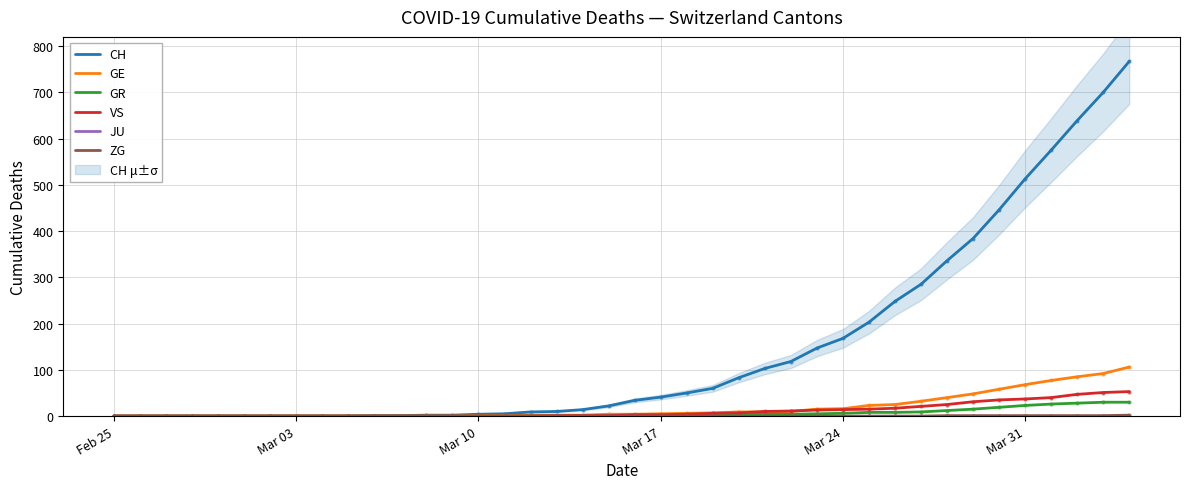

What are all the series names shown in the legend?

CH, GE, GR, VS, JU, ZG